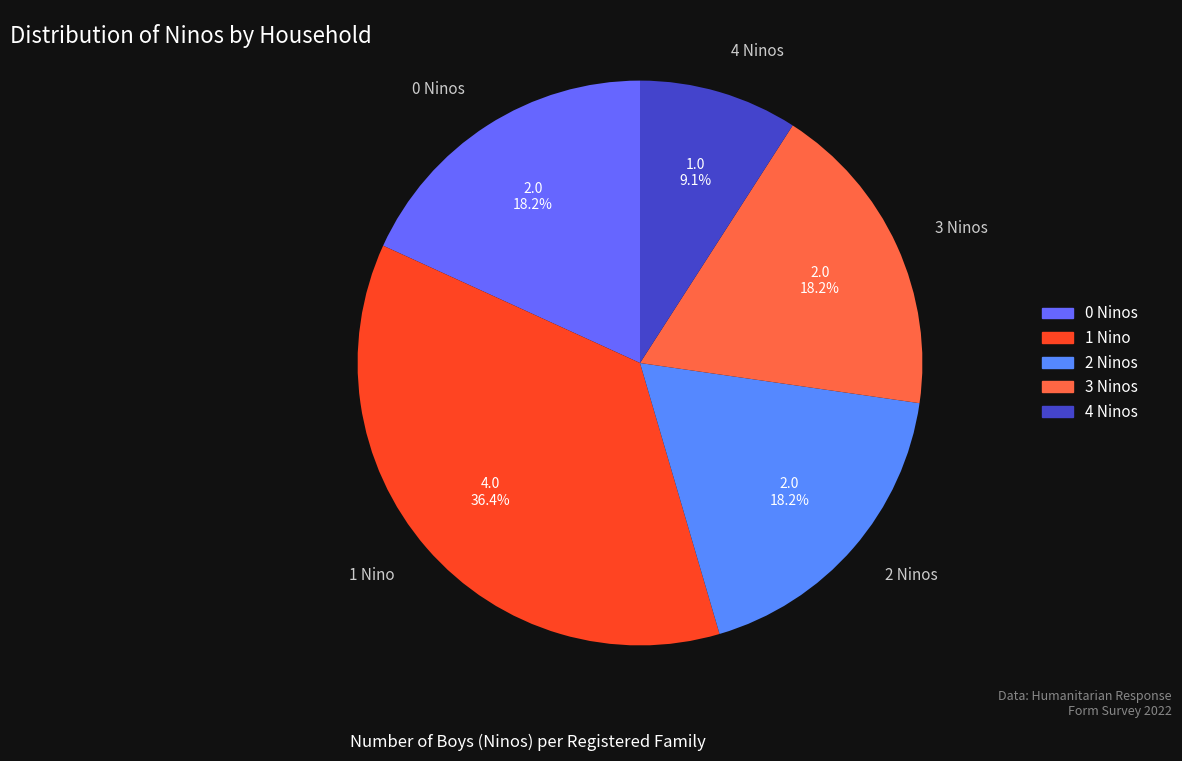

Which has a higher value, 4 Ninos or 1 Nino?

1 Nino